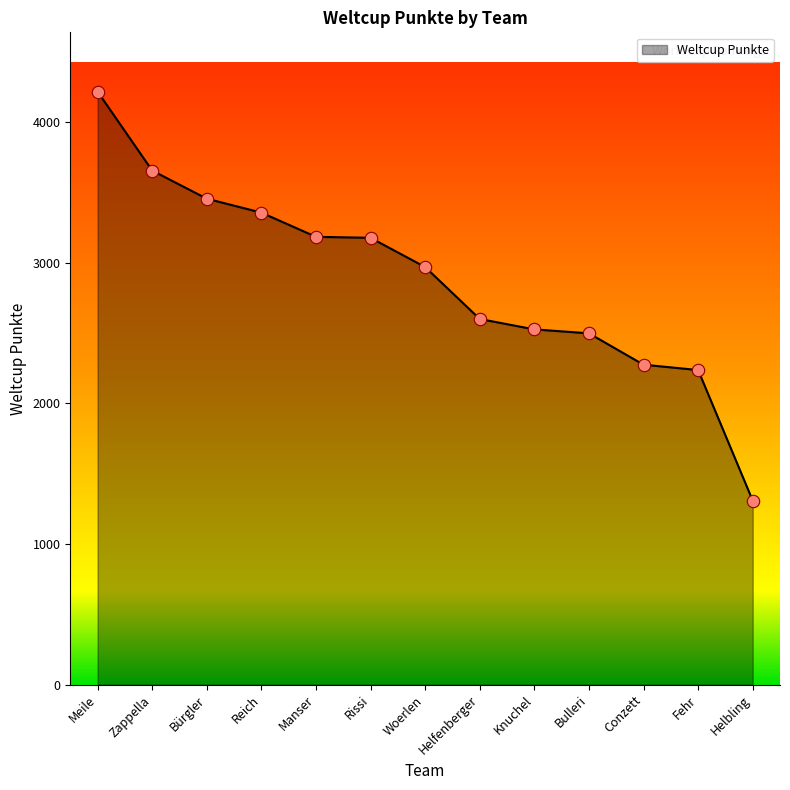

Which has a higher value, Bürgler or Fehr?

Bürgler